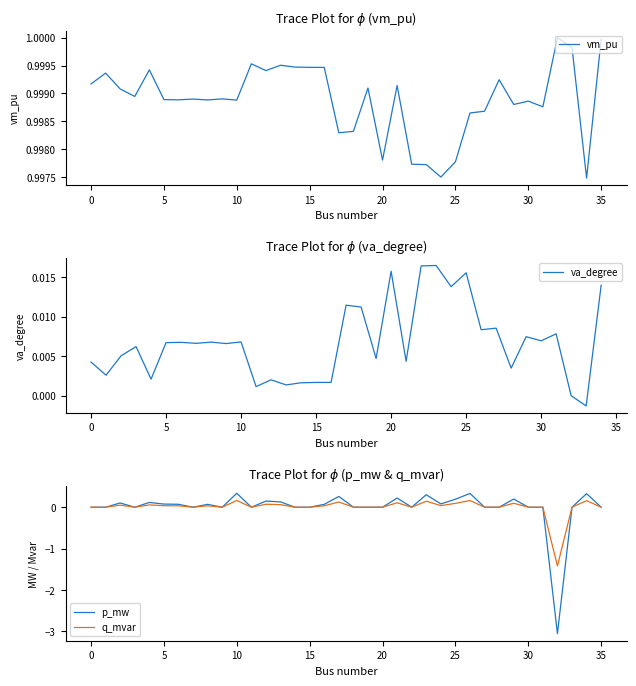

True or false: p_mw has more than 1 points higher than both neighbors.

True